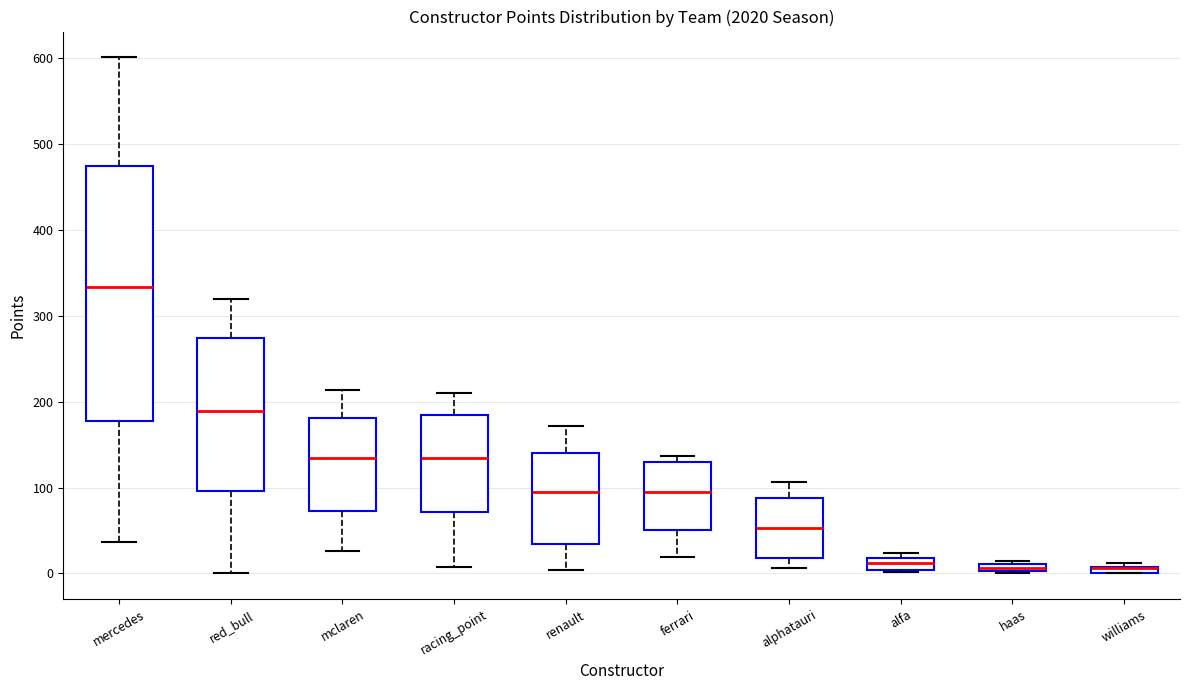

Where does the median line of the box for alfa sit on the y-axis? The values are not printed on the chart, so give them approximately, as read against the axis.

10